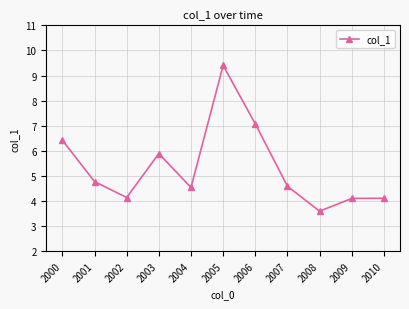

Between 2005 and 2009, which is larger?

2005